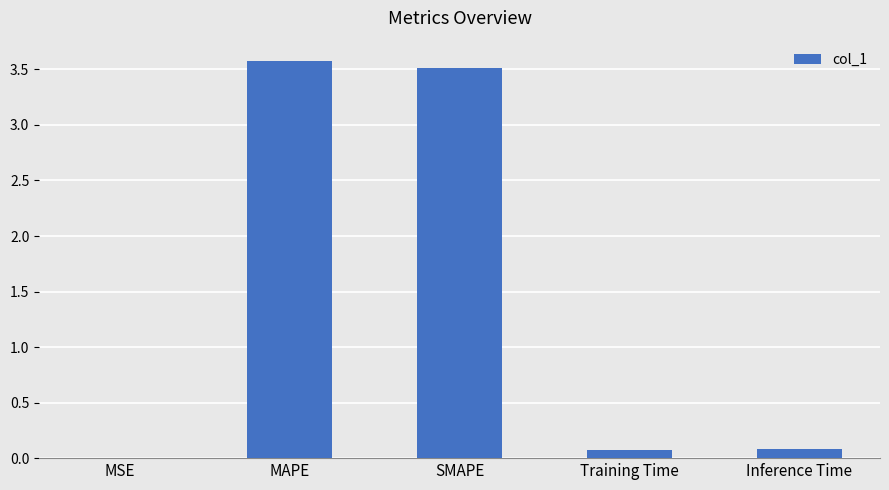

What is the sum of all values?

7.2